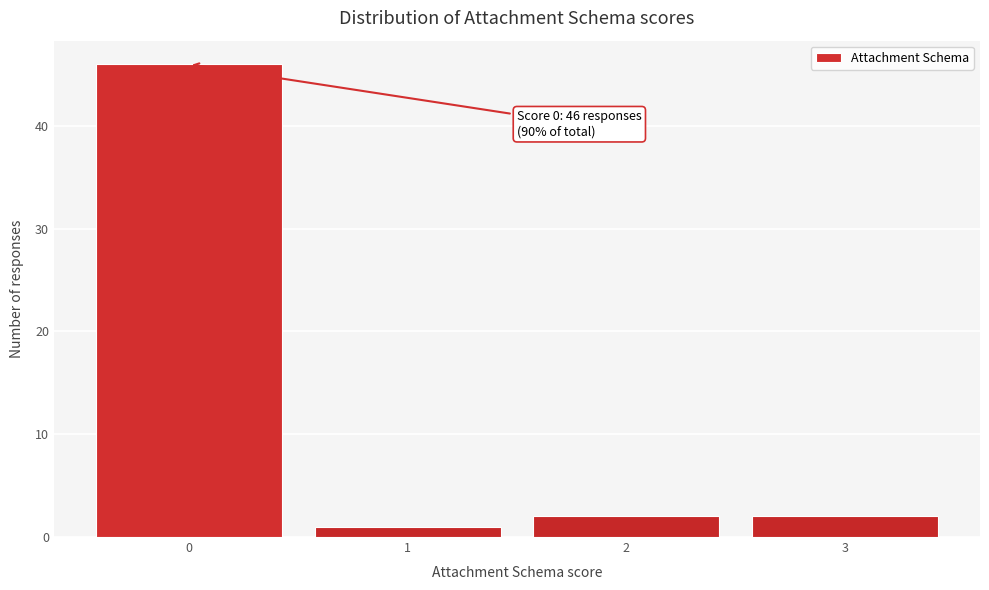

Reading right to left, transcribe all the data shown in this chart.

3=2	2=2	1=1	0=46